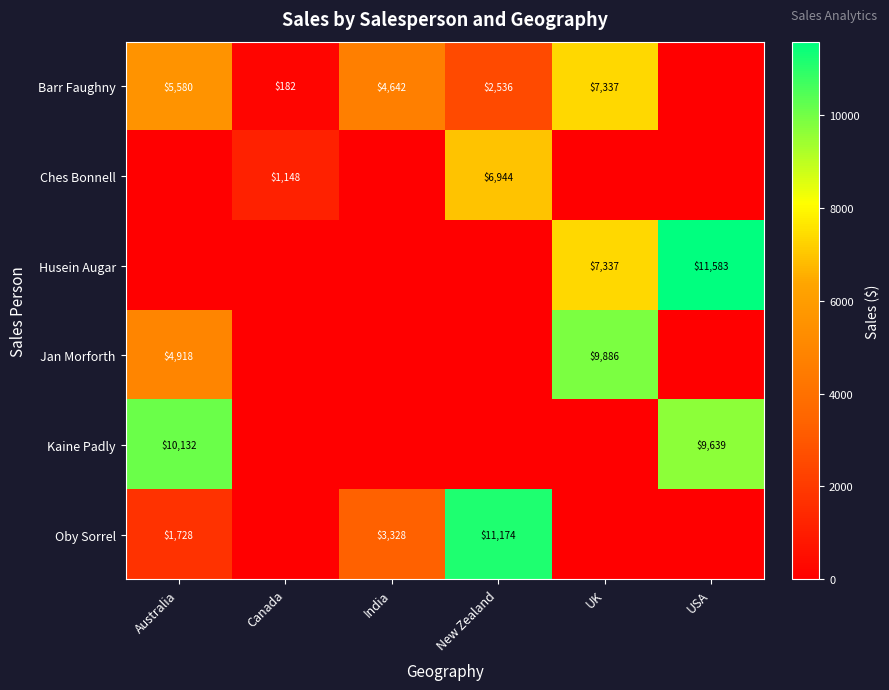

What is the difference between the Oby Sorrel values at New Zealand and Australia?

9446